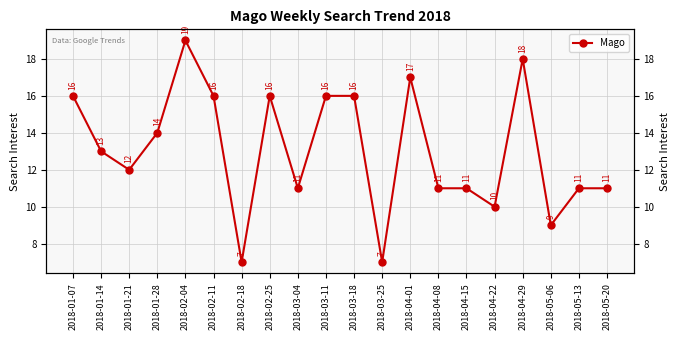

How many points are higher than both their immediate neighbors (excluding endpoints)?

4